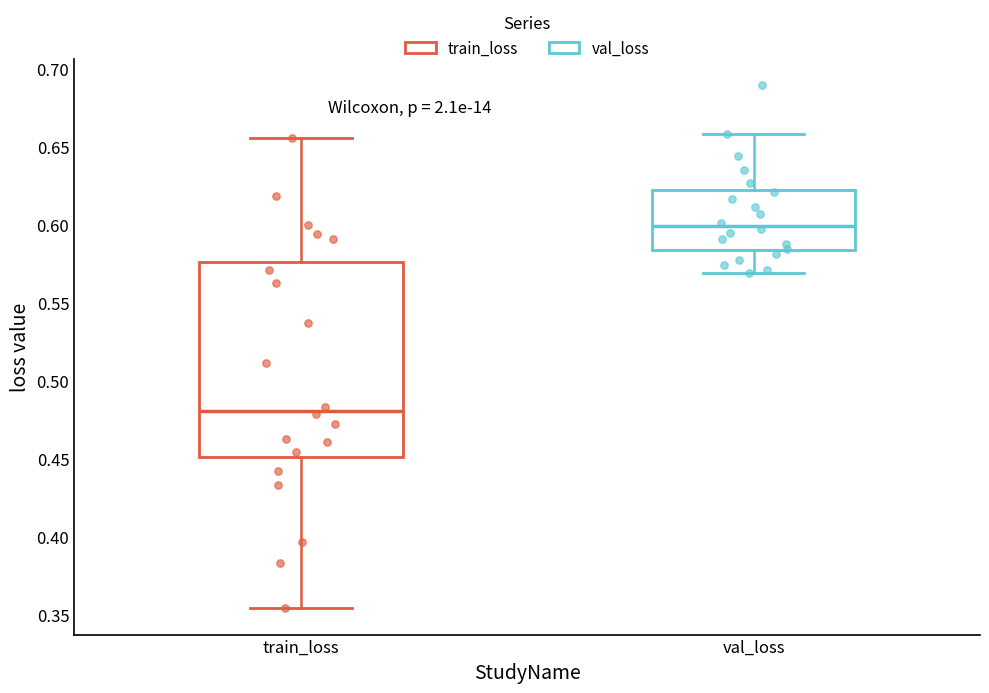

Which box is the tallest, from its lower edge to its upper edge?

train_loss